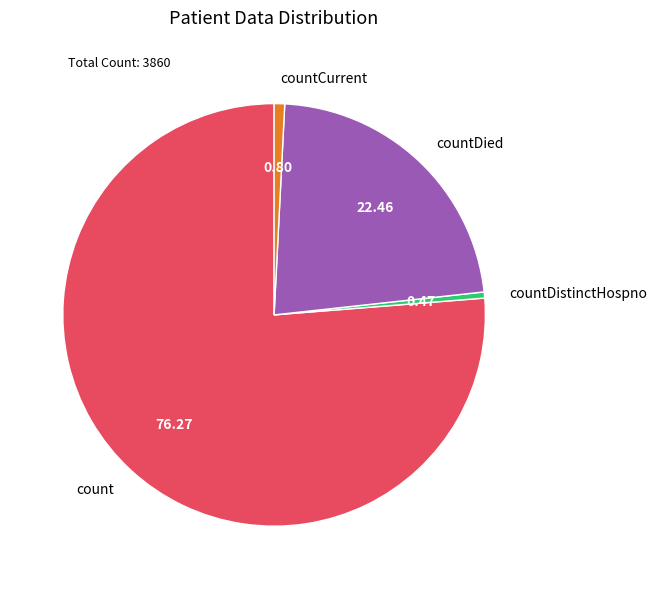

Is there a majority slice in this chart?

Yes